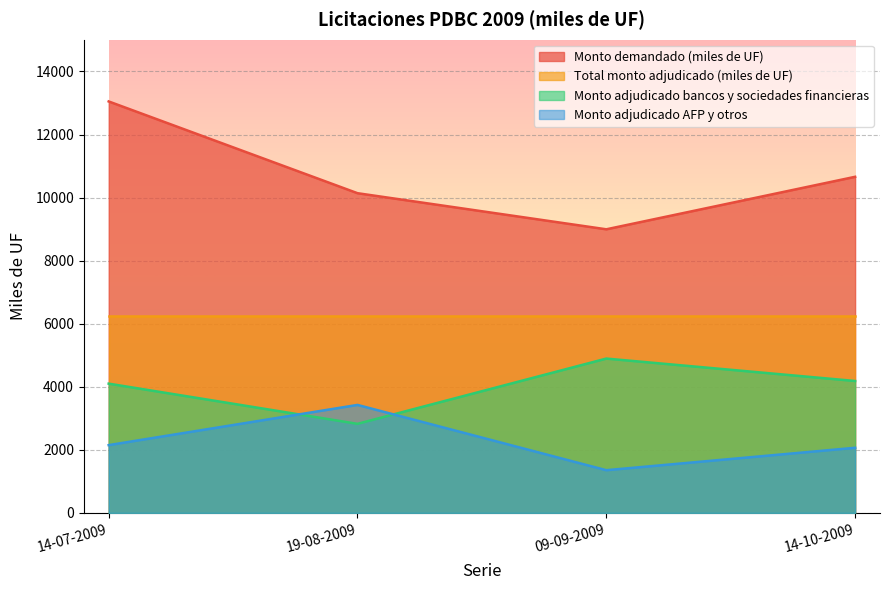

What is the maximum value for Monto demandado (miles de UF)?

13050